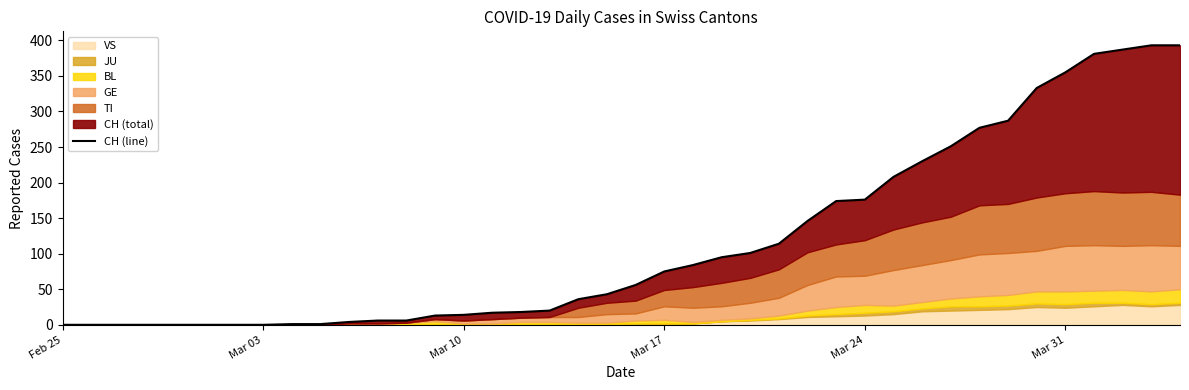

Which category has the lowest value across all series?

Feb 25